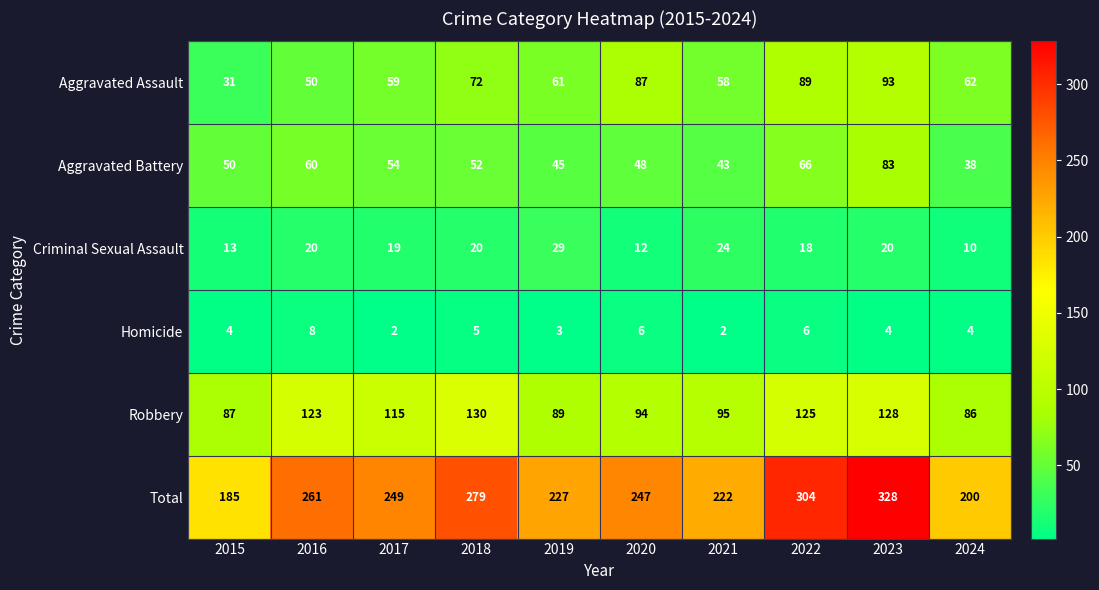

What is the spread (max minus min) of values at 2017?

247